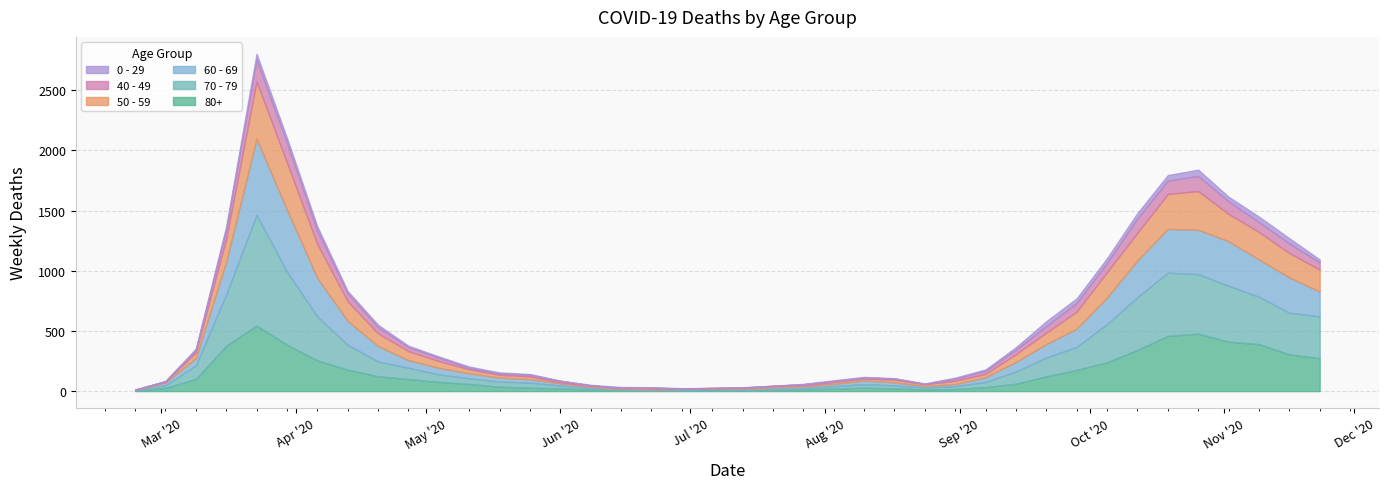

What is the total value across all series at 2020-03-30?

2104